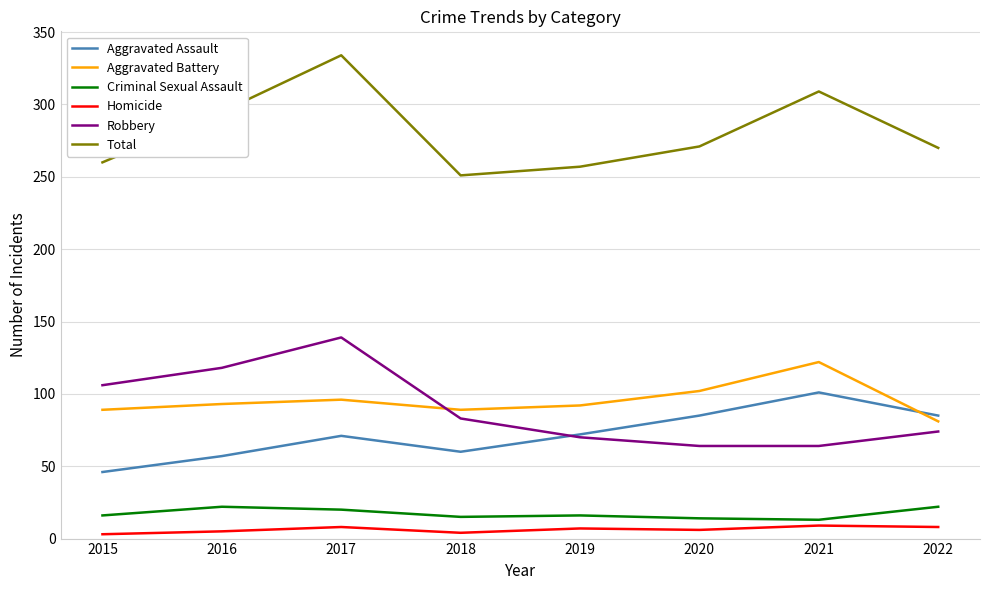

True or false: Robbery has a value of 106 at 2015.

True